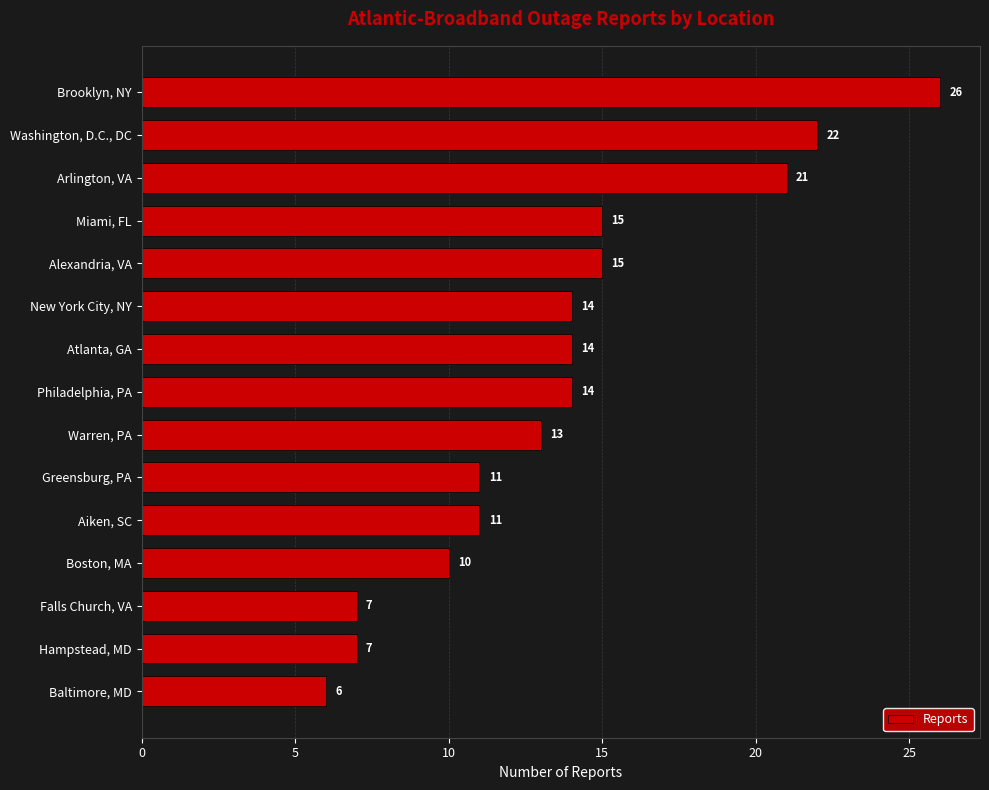

What is the value of the 2nd bar from the top?

22